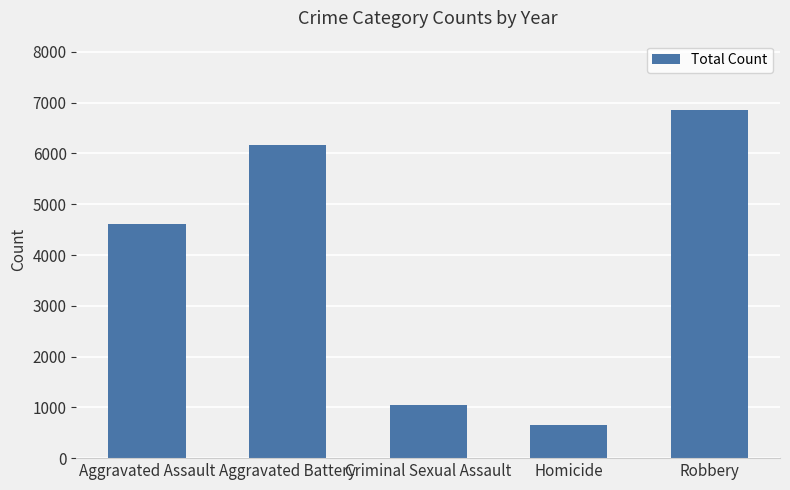

What is the change in value from Criminal Sexual Assault to Robbery?

+5795